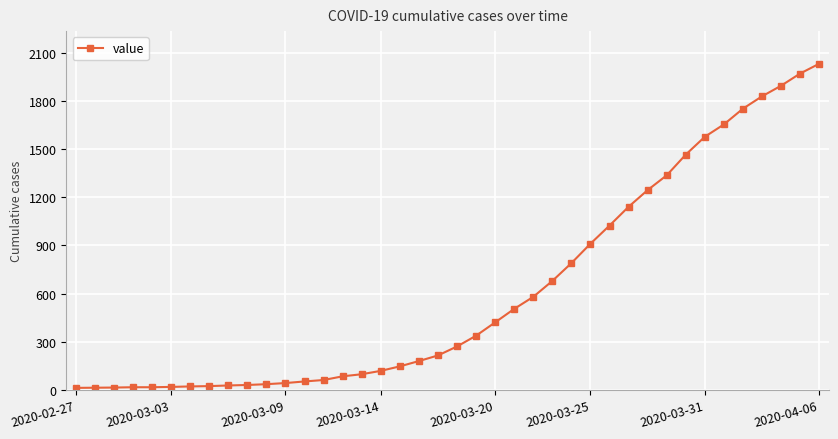

What is the maximum value shown in the chart?

2032